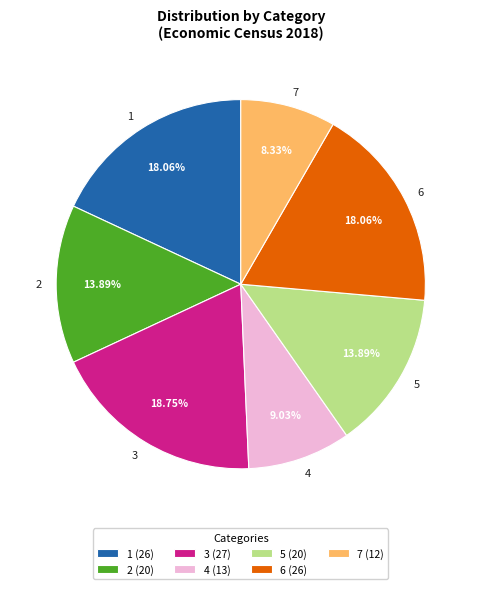

Approximately how many times larger is the value at 5 compared to 3?

0.7